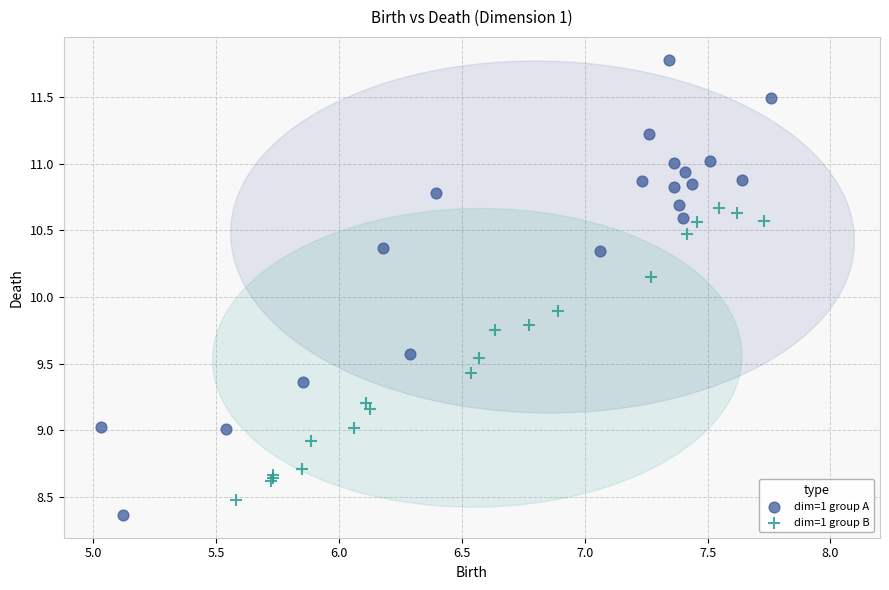

Which series has the largest Y range (max minus min)?

dim=1 group A